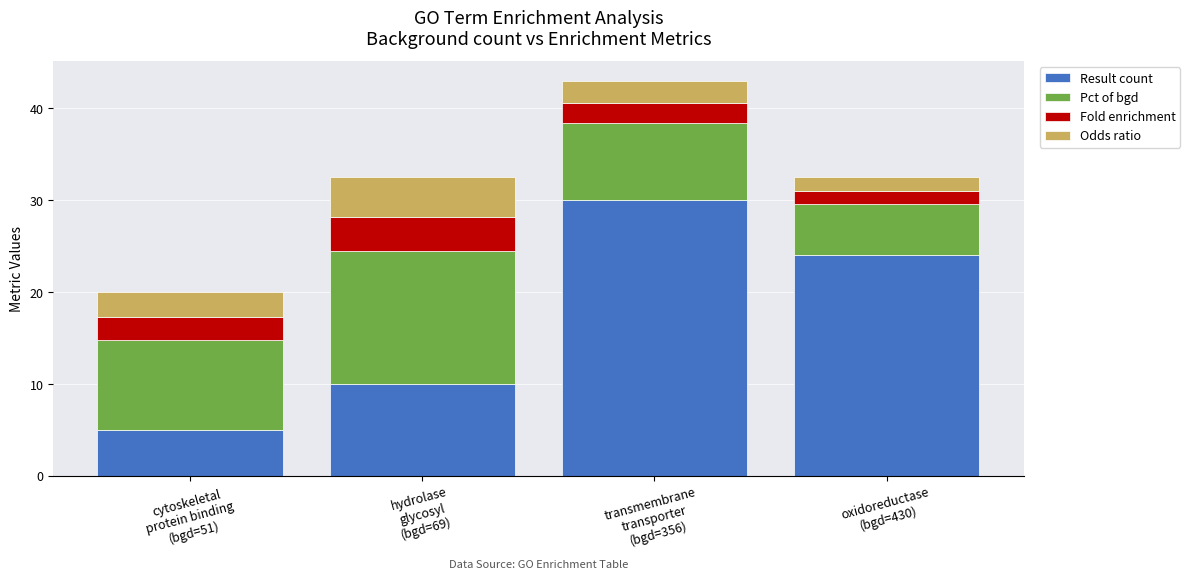

What is the difference between the maximum and minimum values in the Result count series?

25.0